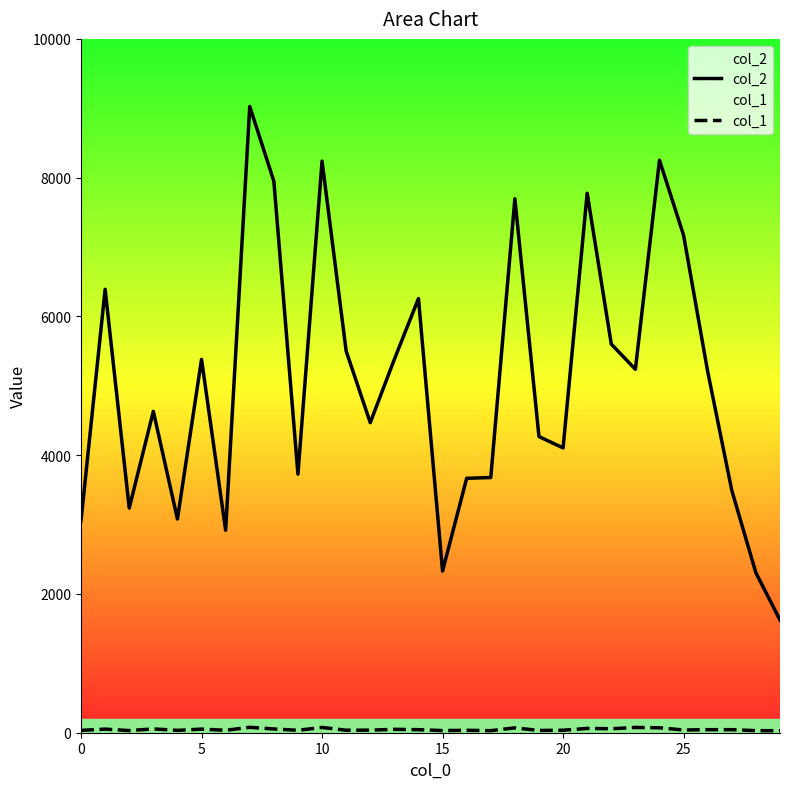

True or false: col_1 and col_2 cross at least once.

False